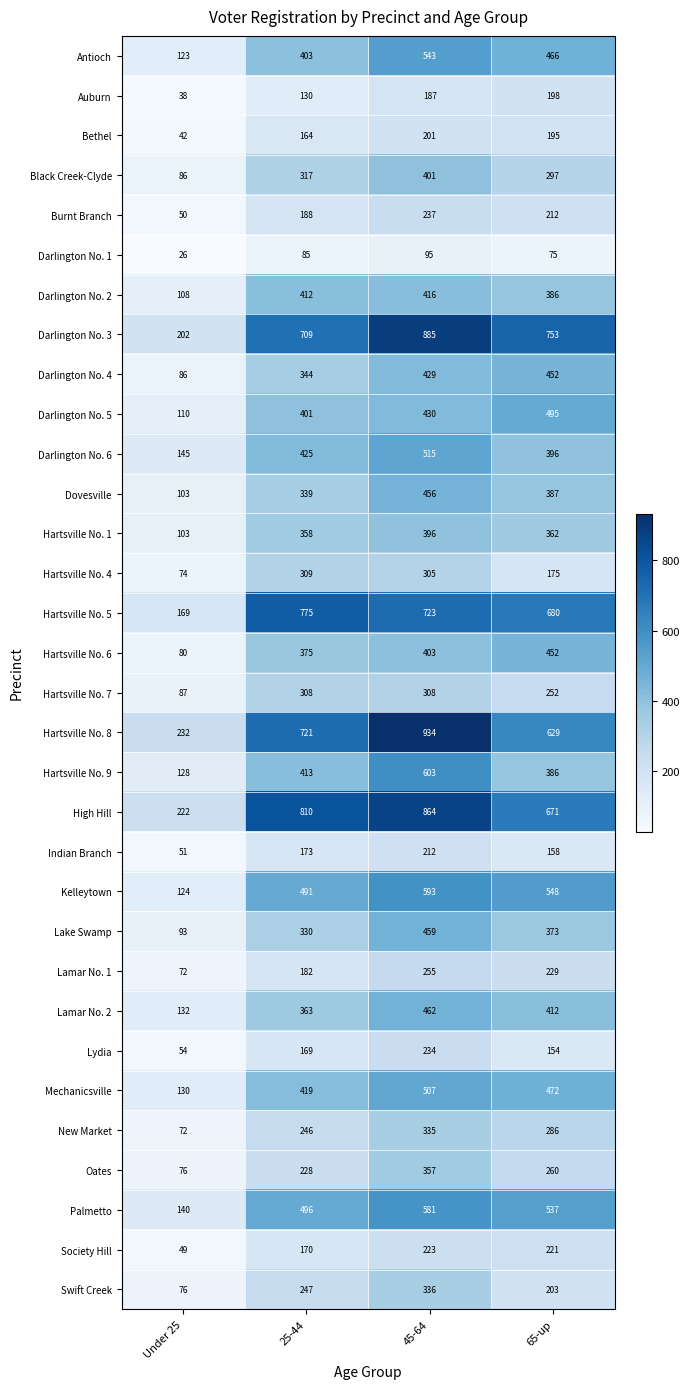

The Palmetto series shows 31 at Under 25. True or false?

False